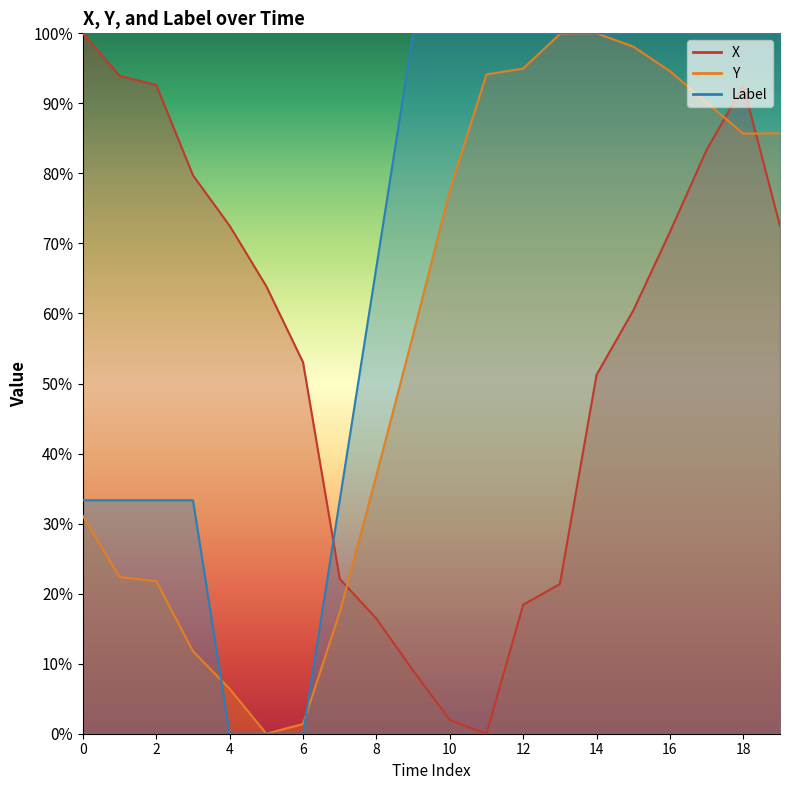

The Y series shows 99.9 at 13. True or false?

True